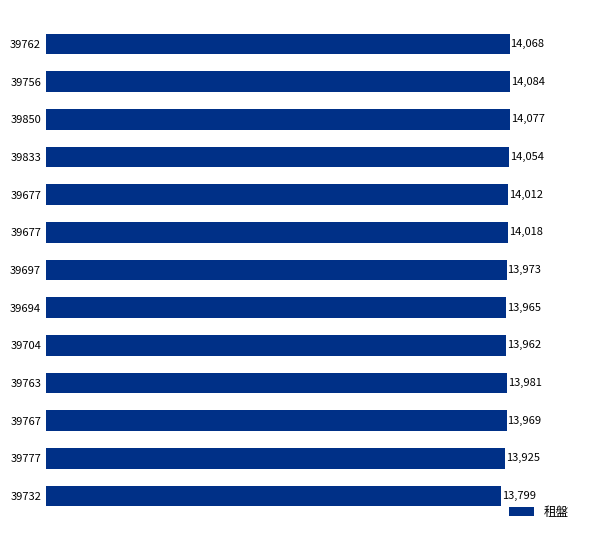

Where is the data nearest to the value 13941?

39777